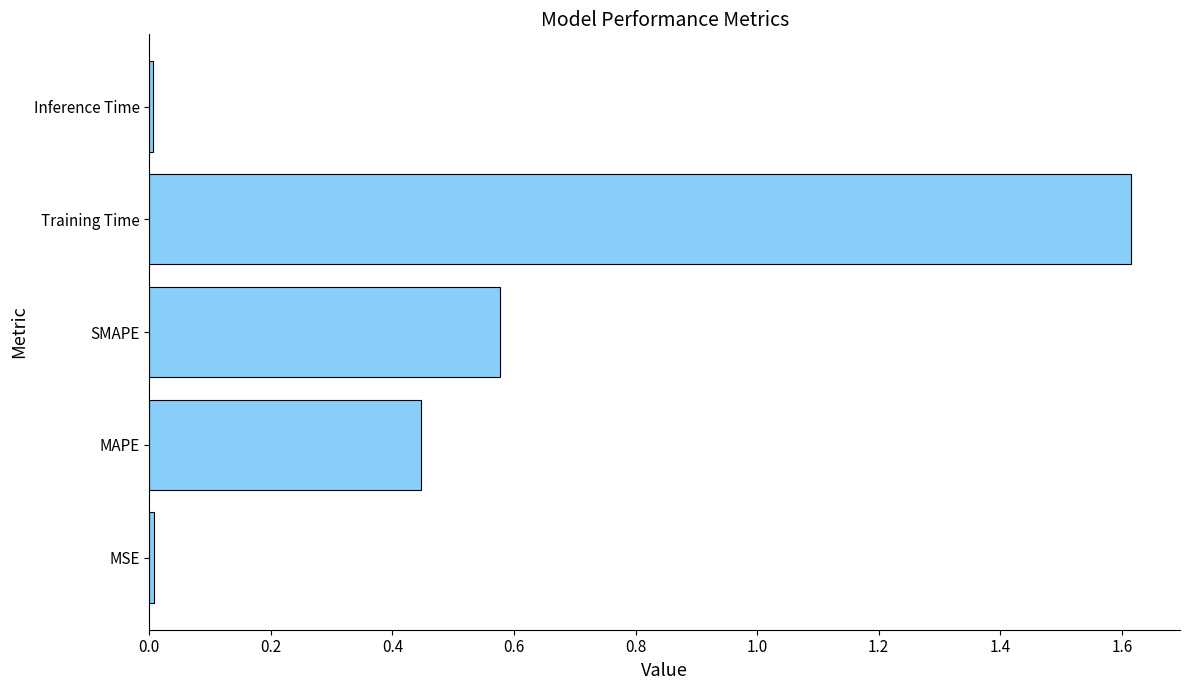

What is the difference between the maximum and minimum values?

1.6